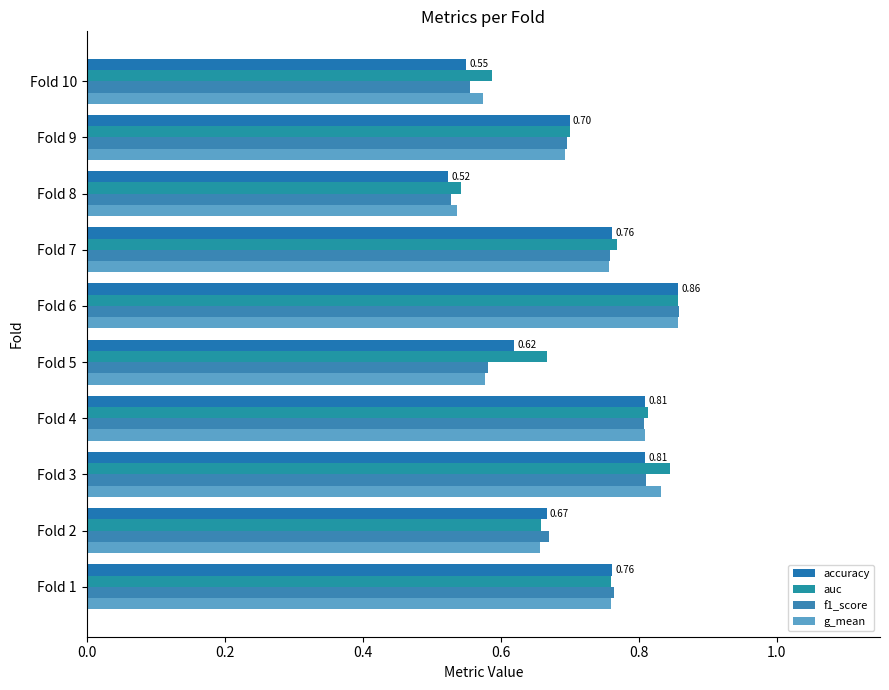

What is the difference between the second highest and minimum values in the auc series?

0.3